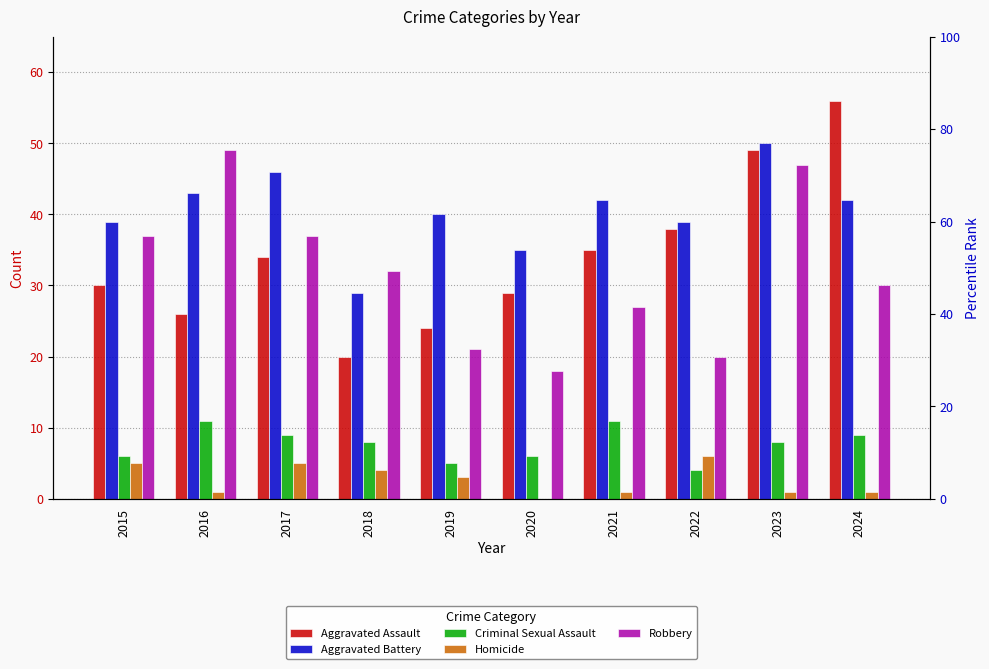

What are all the series names shown in the legend?

Aggravated Assault, Aggravated Battery, Criminal Sexual Assault, Homicide, Robbery